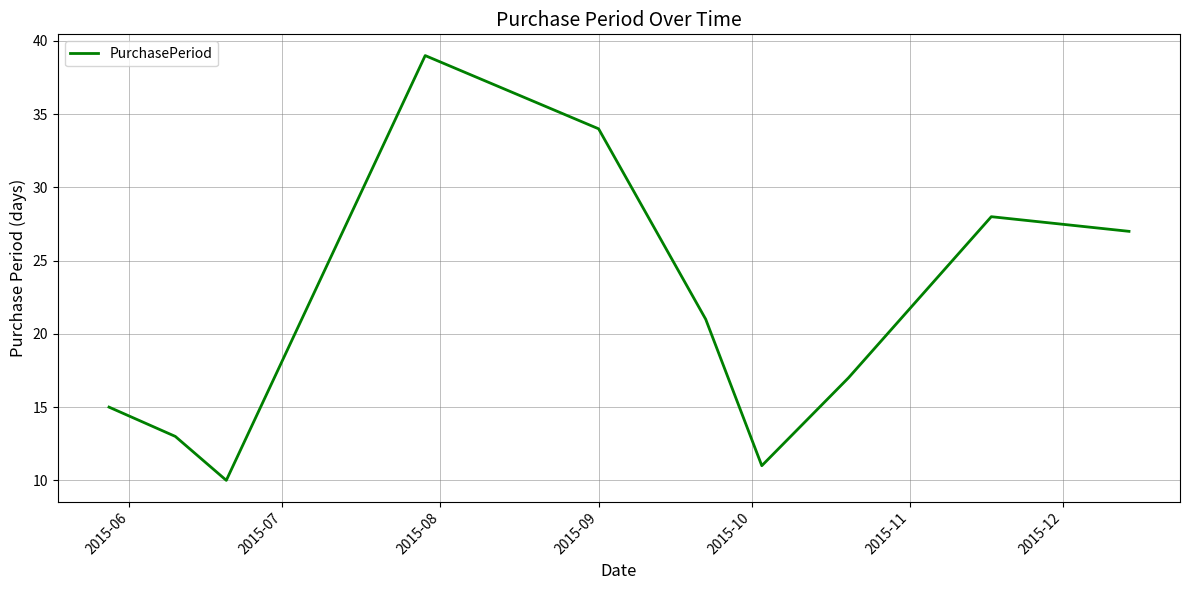

What is the greatest value displayed?

39